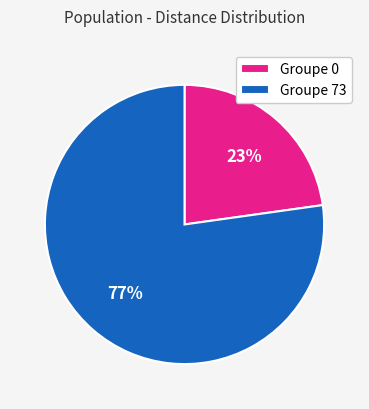

To the nearest percent, what percentage of the pie is Groupe 73?

77%